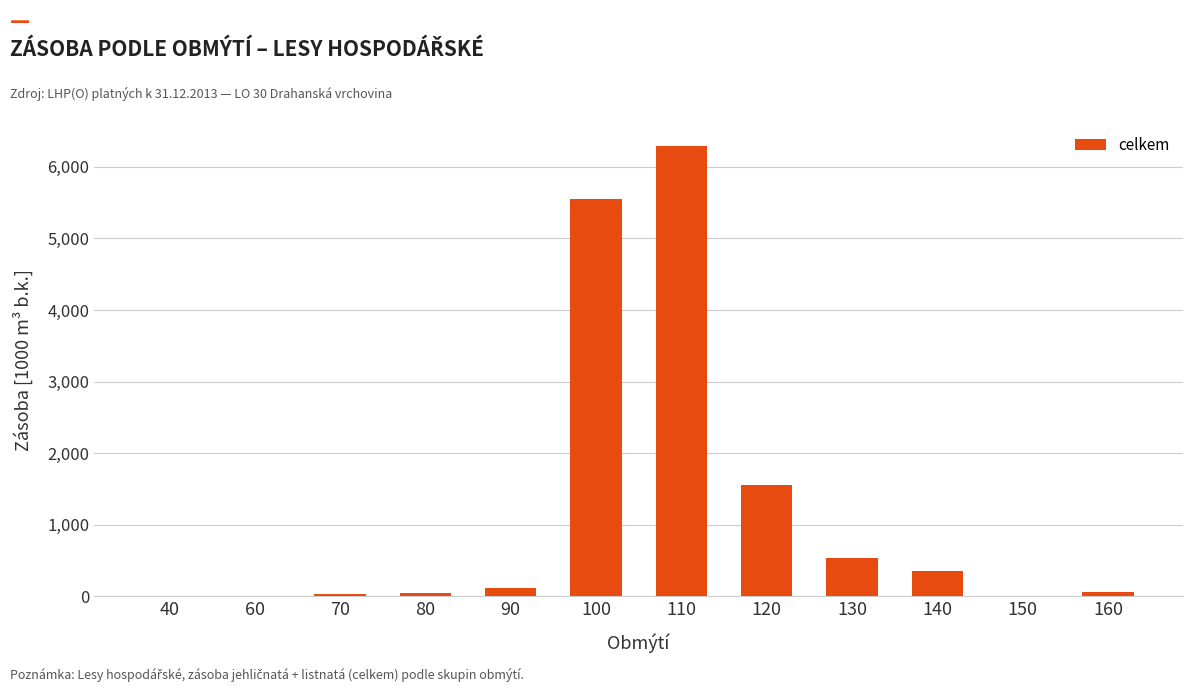

What is the greatest value displayed?

6296.7